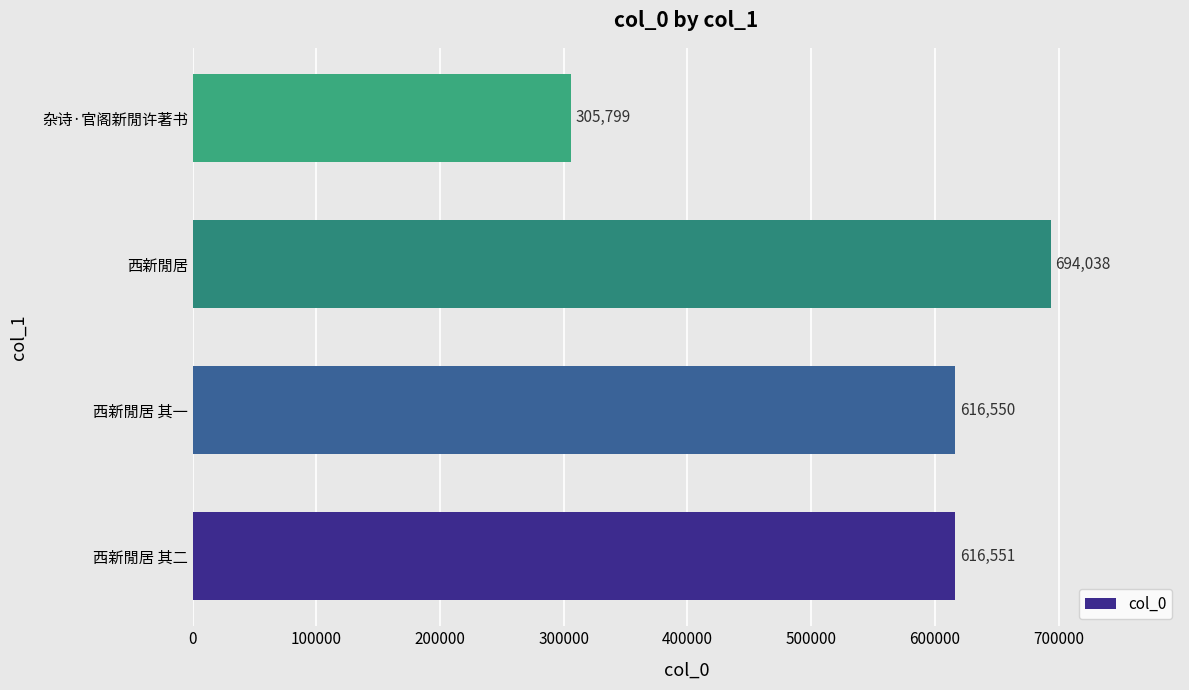

At which label is the value closest to 499918?

西新閒居 其一